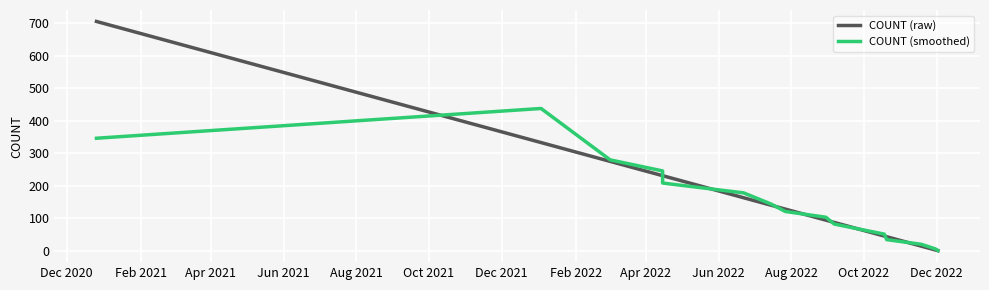

At Dec 2021, list the series in order from smallest to largest.

COUNT (raw), COUNT (smoothed)